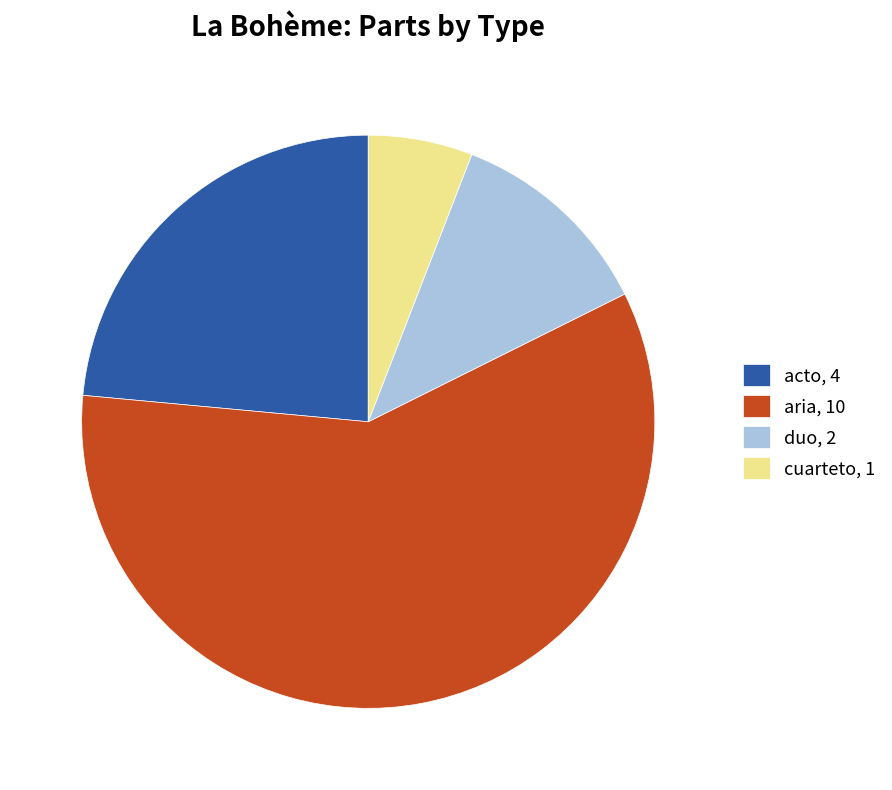

Is aria the majority of the pie?

Yes